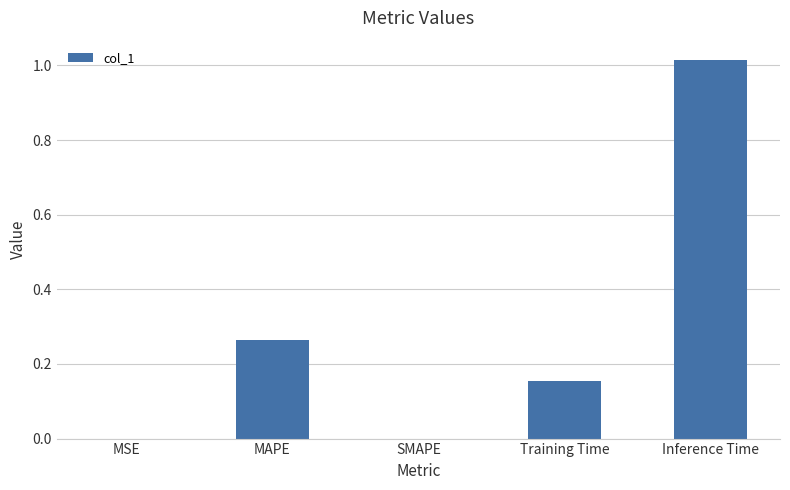

What is the sum of the values at MAPE and Training Time?

0.4